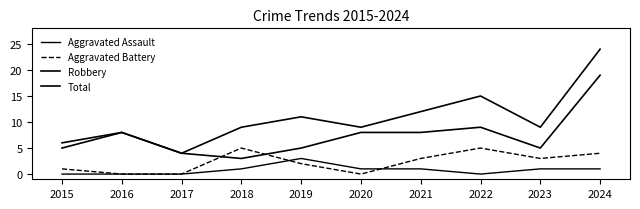

How many lines are shown in the chart?

4